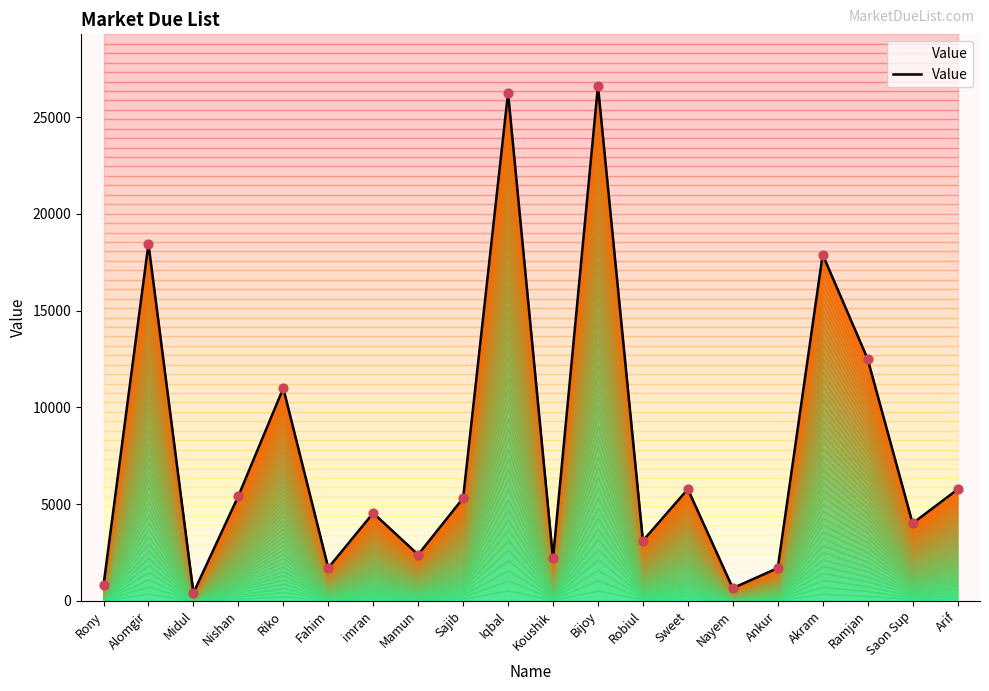

What is the change in value from imran to Saon Sup?

-532